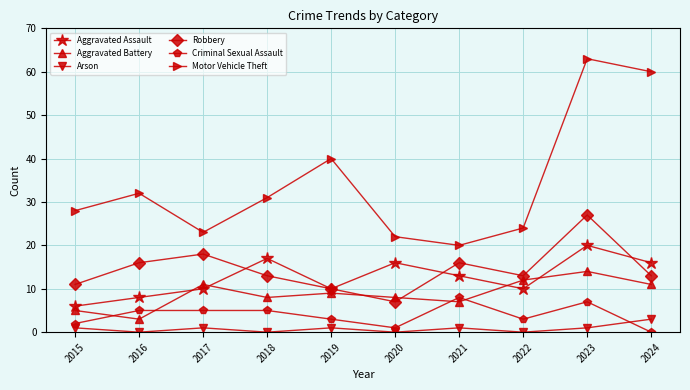

List the series in order of their peak value, highest first.

Motor Vehicle Theft, Robbery, Aggravated Assault, Aggravated Battery, Criminal Sexual Assault, Arson